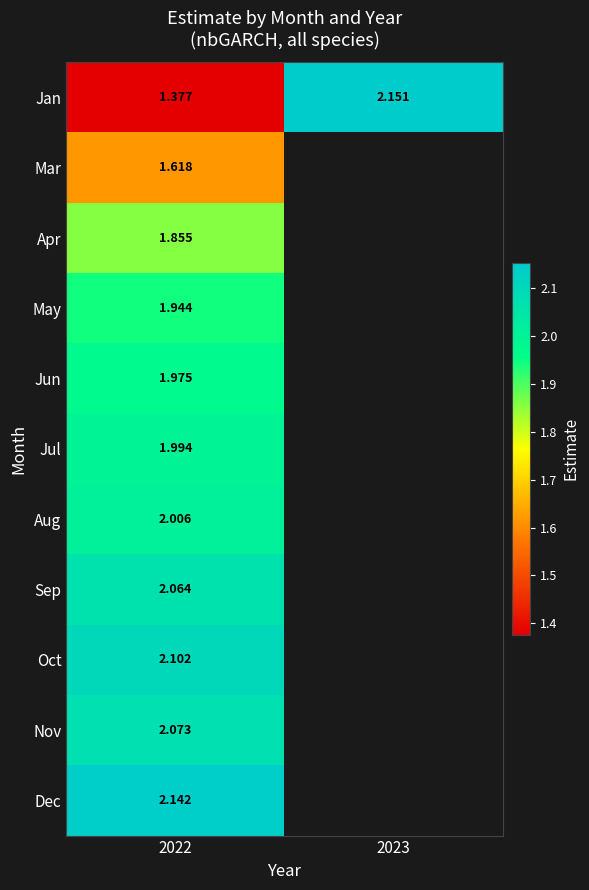

At which category does the chart reach its peak across all series?

2023